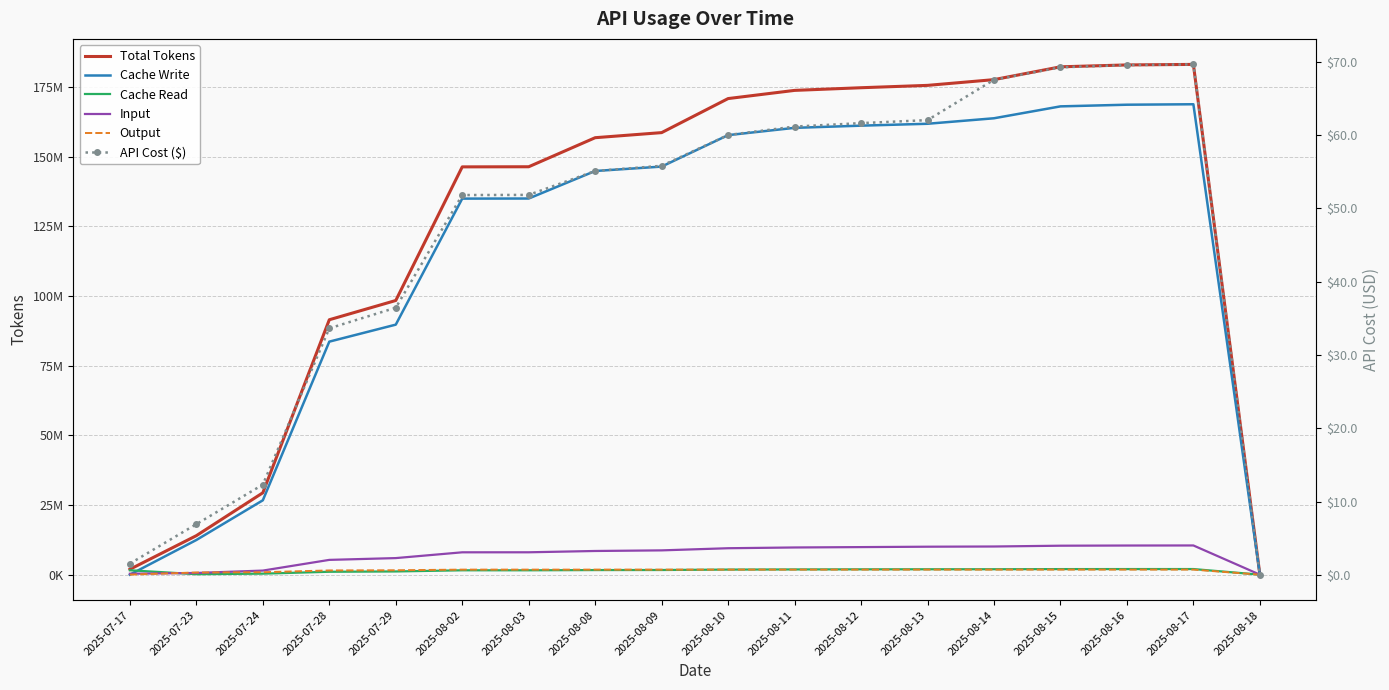

The value of Output at 2025-07-29 is 2429739.6. True or false?

False